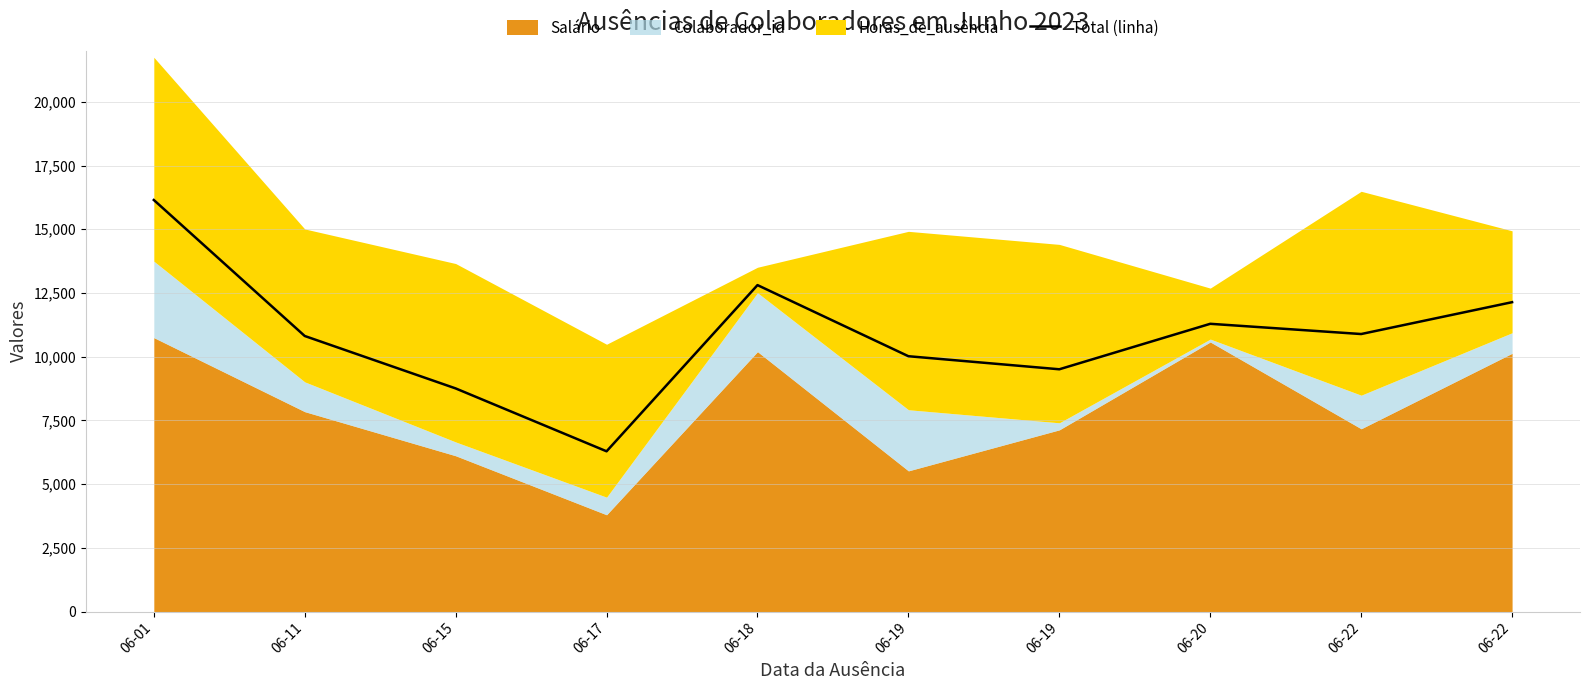

At which category does the data reach its first local valley?

06-17